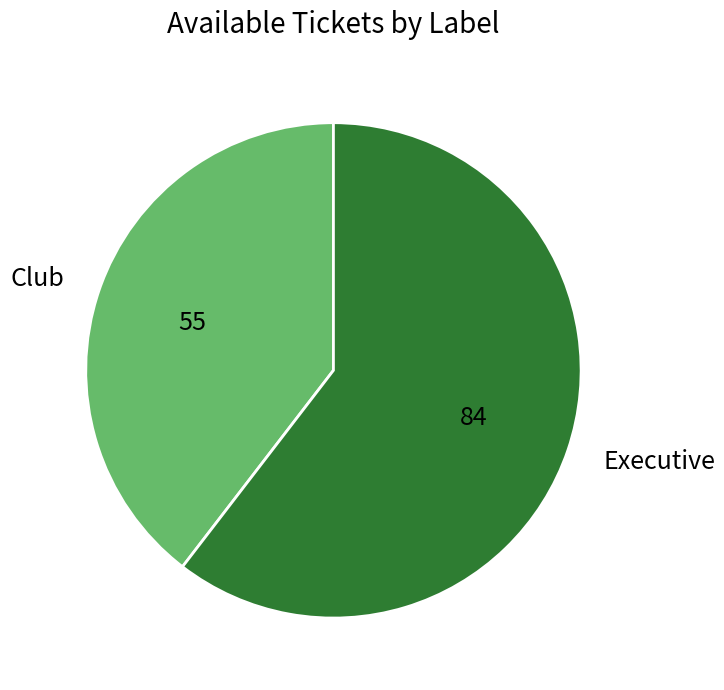

What is the ratio of the value at Club to the value at Executive?

0.7